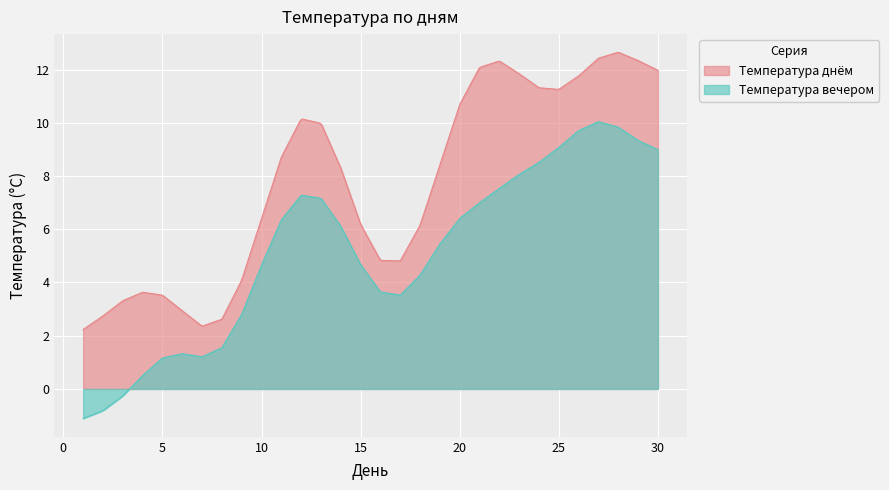

Rank the series by their maximum value, from highest to lowest.

Температура днём, Температура вечером